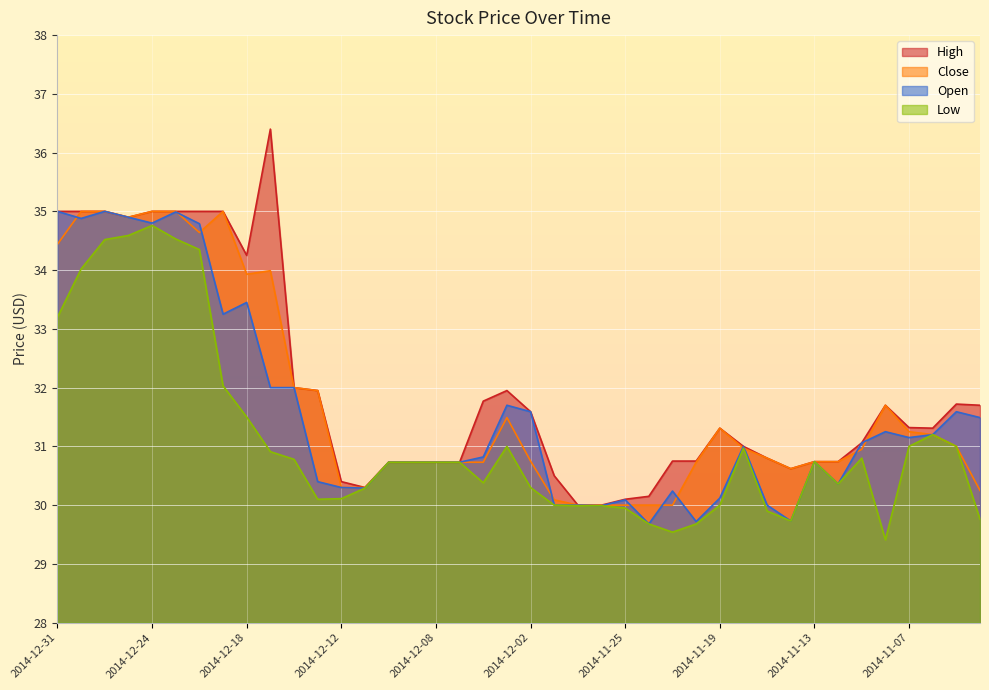

What is the difference between the second highest and minimum values in the Close series?

5.0